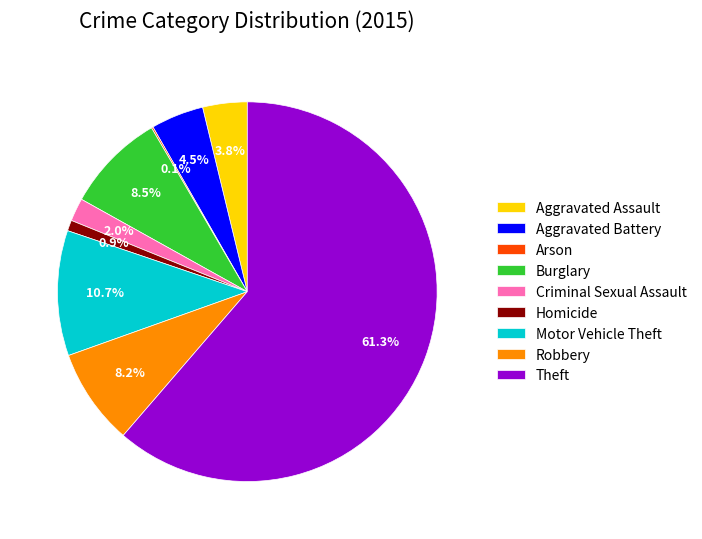

Combined, do Robbery and Theft account for over 50%?

Yes